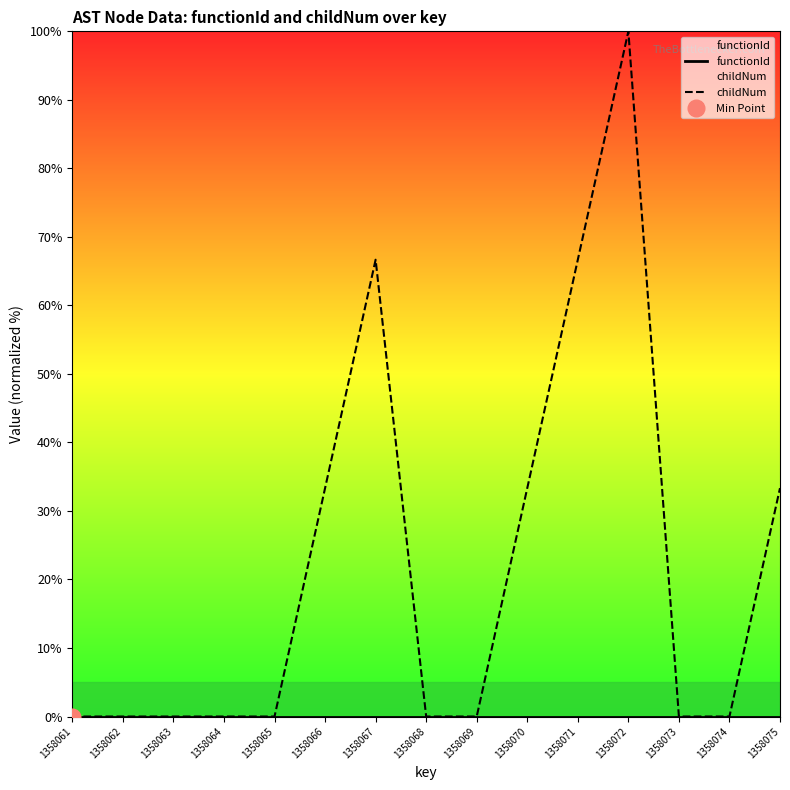

Reading right to left, extract all data points from this chart.

functionId: 1358075=0.0	1358074=0.0	1358073=0.0	1358072=0.0	1358071=0.0	1358070=0.0	1358069=0.0	1358068=0.0	1358067=0.0	1358066=0.0	1358065=0.0	1358064=0.0	1358063=0.0	1358062=0.0	1358061=0.0
childNum: 1358075=33.3	1358074=0.0	1358073=0.0	1358072=100.0	1358071=66.7	1358070=33.3	1358069=0.0	1358068=0.0	1358067=66.7	1358066=33.3	1358065=0.0	1358064=0.0	1358063=0.0	1358062=0.0	1358061=0.0